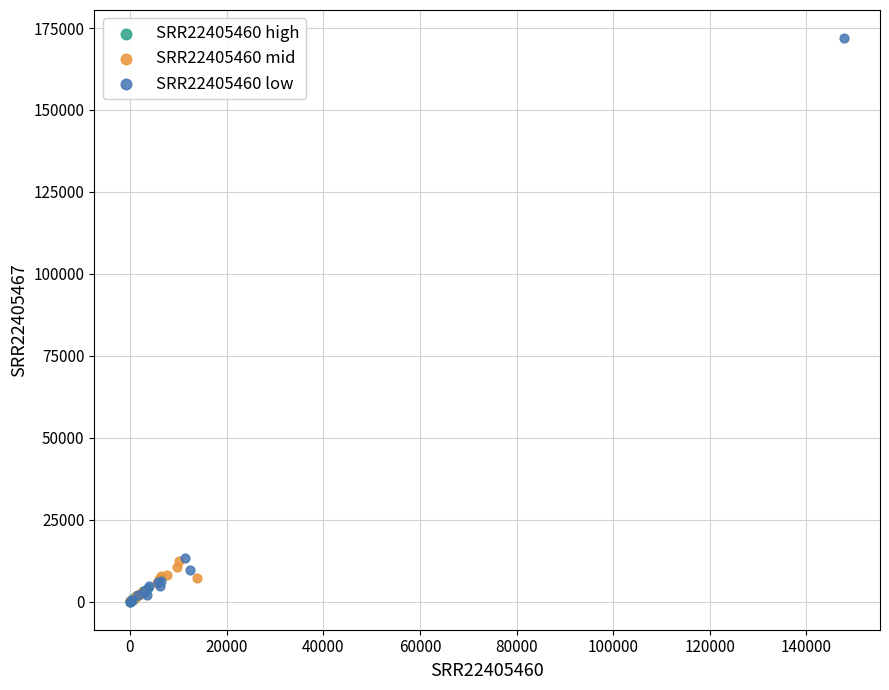

What are all the series names shown in the legend?

SRR22405460 high, SRR22405460 mid, SRR22405460 low